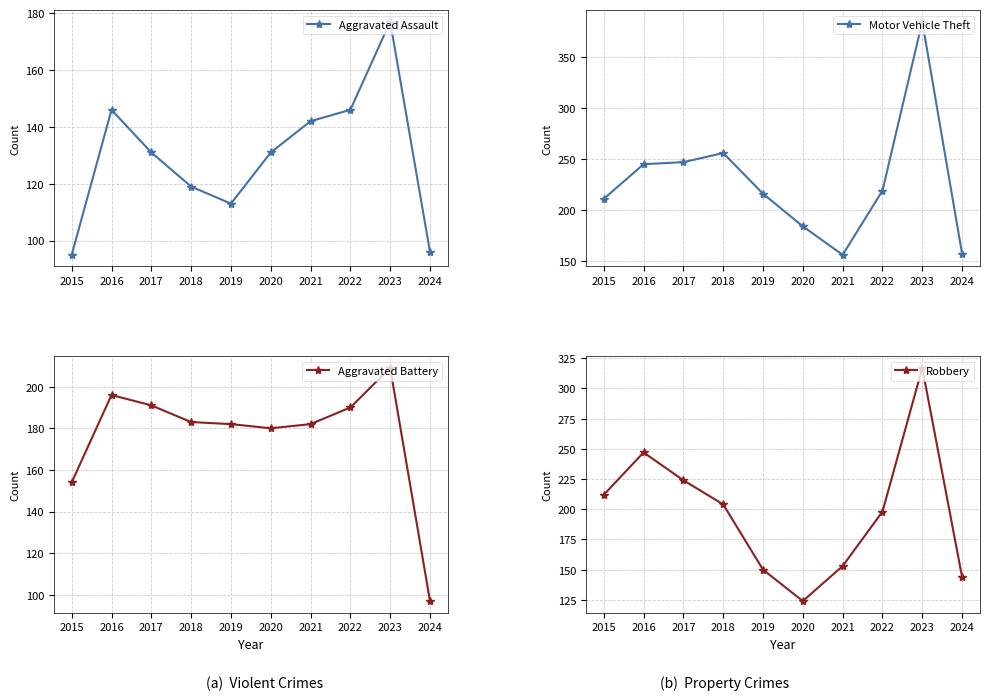

In Aggravated Battery, how many points are lower than both neighbors (excluding endpoints)?

1